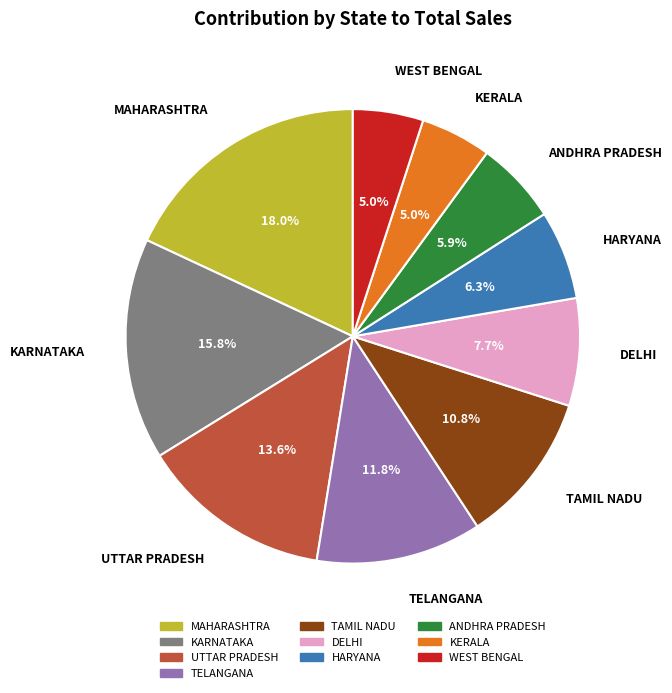

To the nearest percent, what is the combined percentage of HARYANA and UTTAR PRADESH?

20%